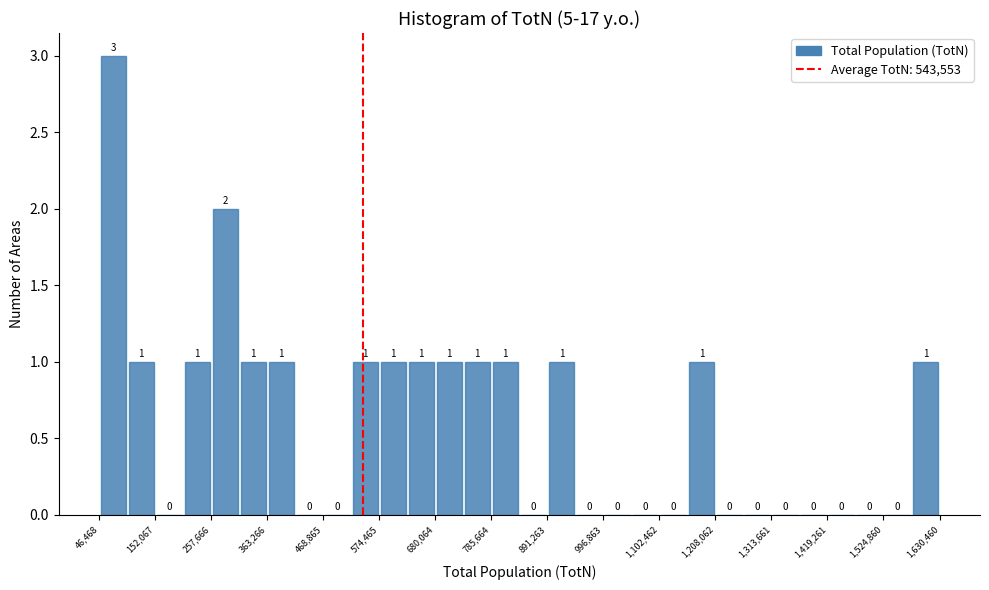

Around what value on the x-axis is the tallest bar? Give the approximate position of its centre, as read against the axis.

80000